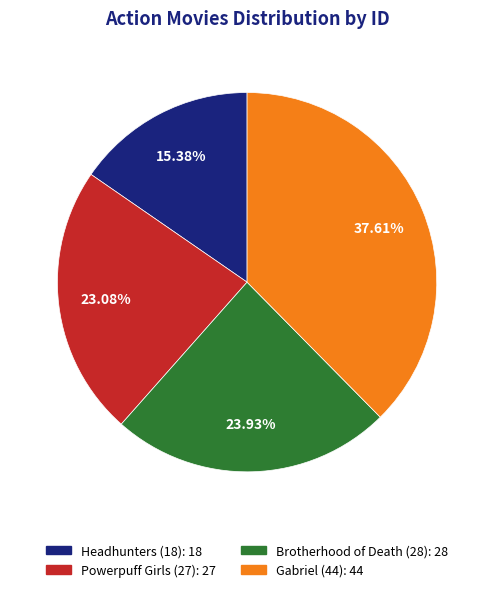

How many segments does this pie chart have?

4